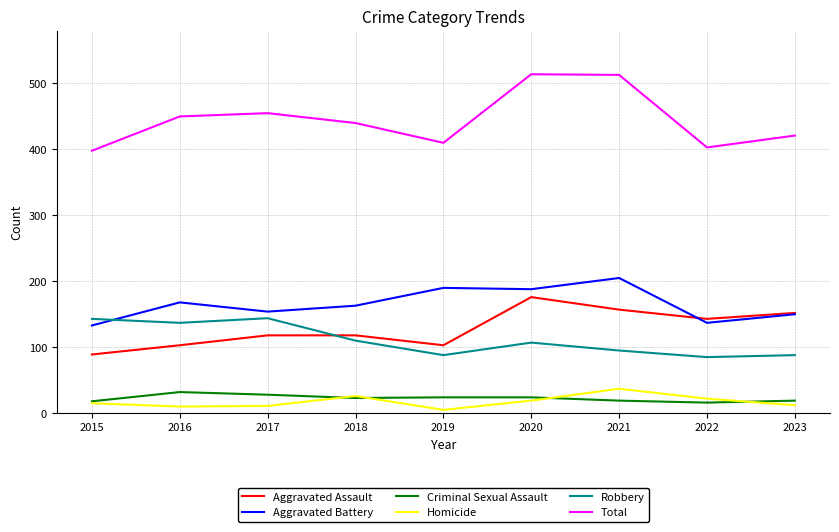

Is the value of Total at 2016 greater than the value of Aggravated Battery at 2015?

Yes